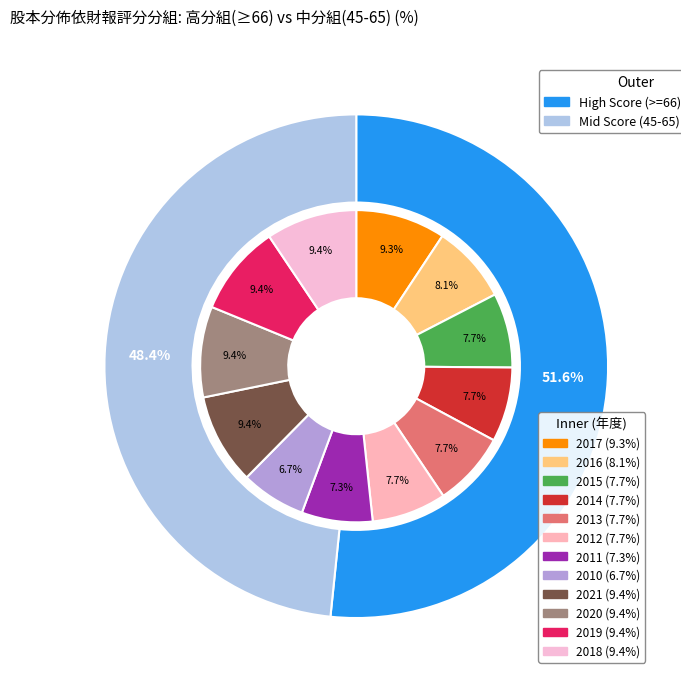

Does 2017 account for over 50% of the chart?

No